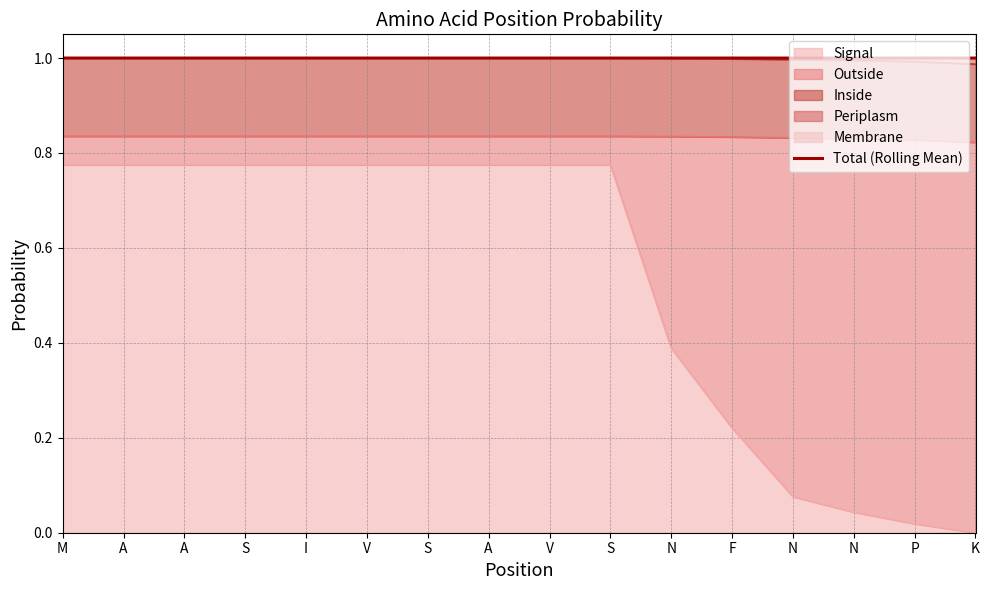

What is the sum of the values at P and A?

2.0